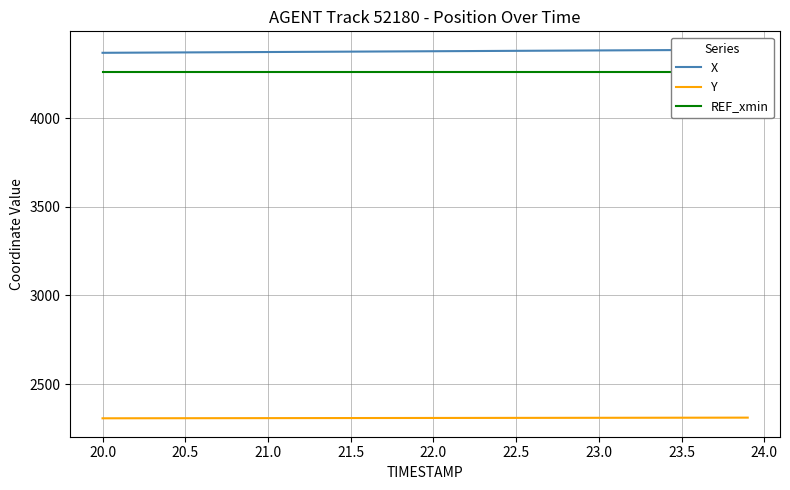

What is the minimum value shown in the chart?

2307.2